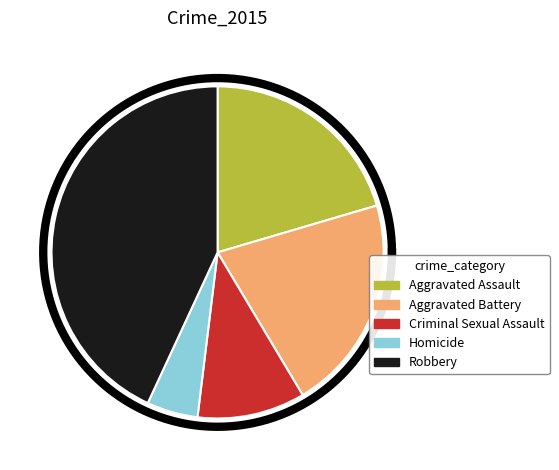

Rank the categories by value from lowest to highest.

Homicide, Criminal Sexual Assault, Aggravated Assault, Aggravated Battery, Robbery